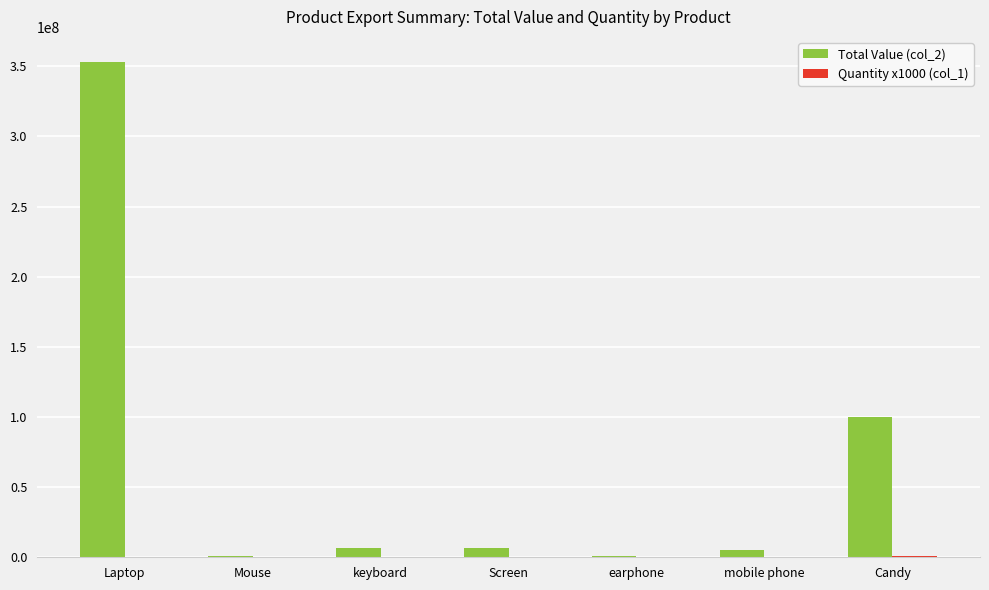

Which series has the largest total across all categories?

Total Value (col_2)